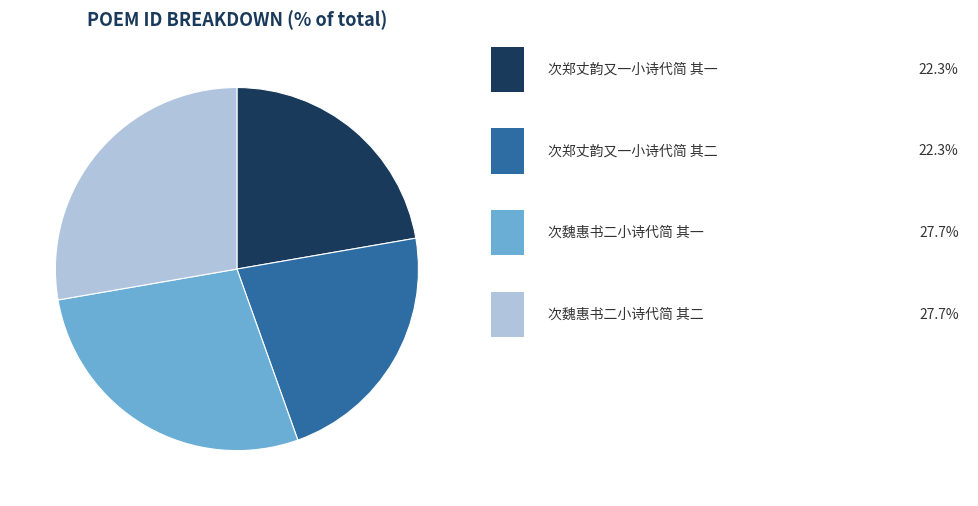

Count the number of slices in the pie.

4